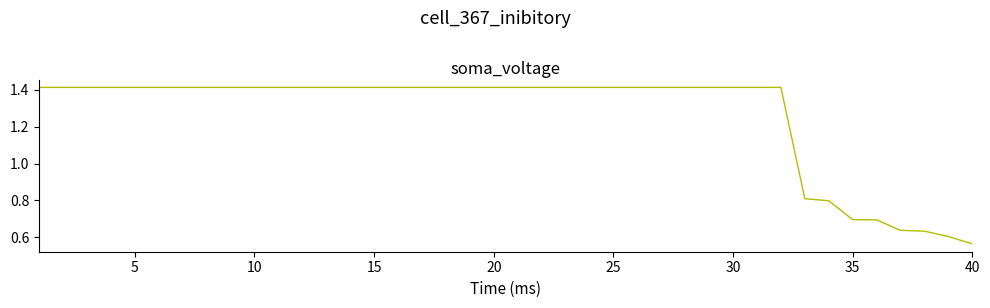

What is the difference between the maximum and minimum values?

0.9